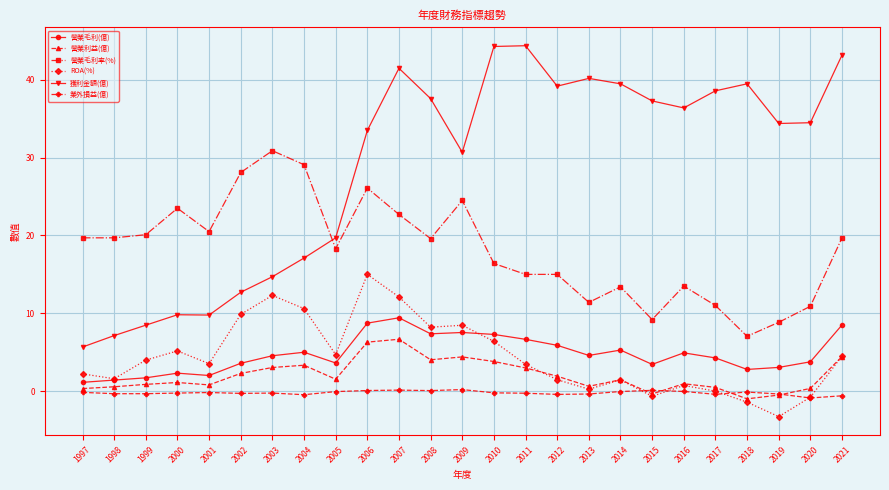

What is the value of the 營業毛利(億) point at the 24th from the left?

3.8